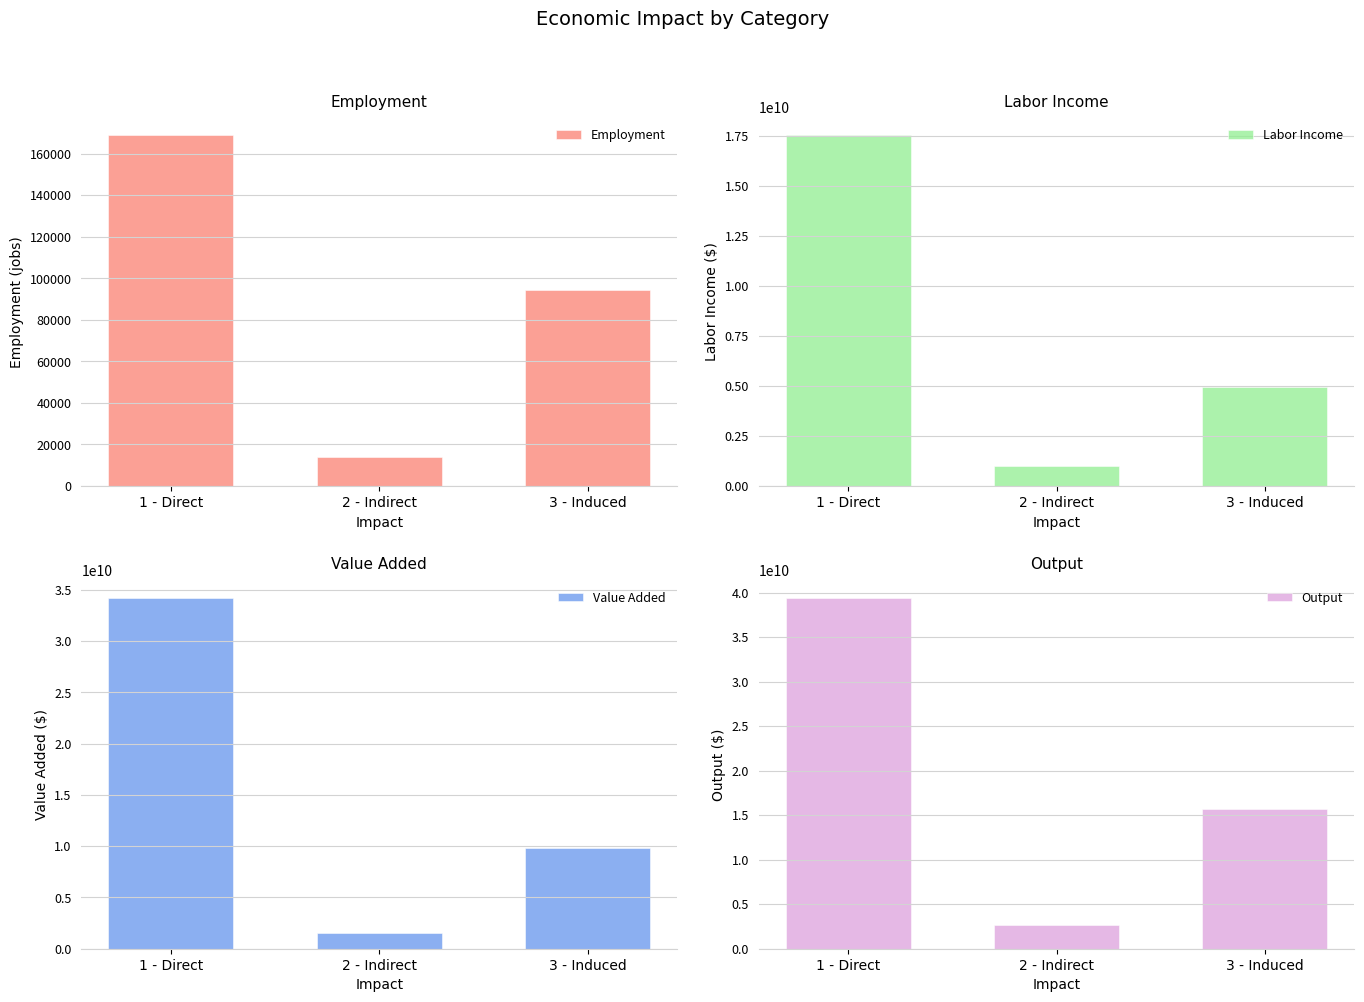

How many data points in Labor Income are above 4970062255?

2